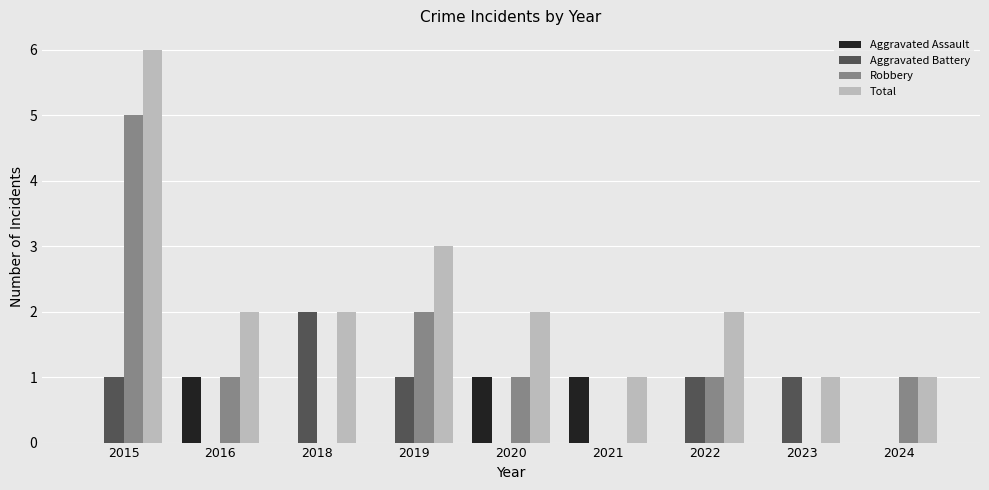

How many groups of bars are there?

9